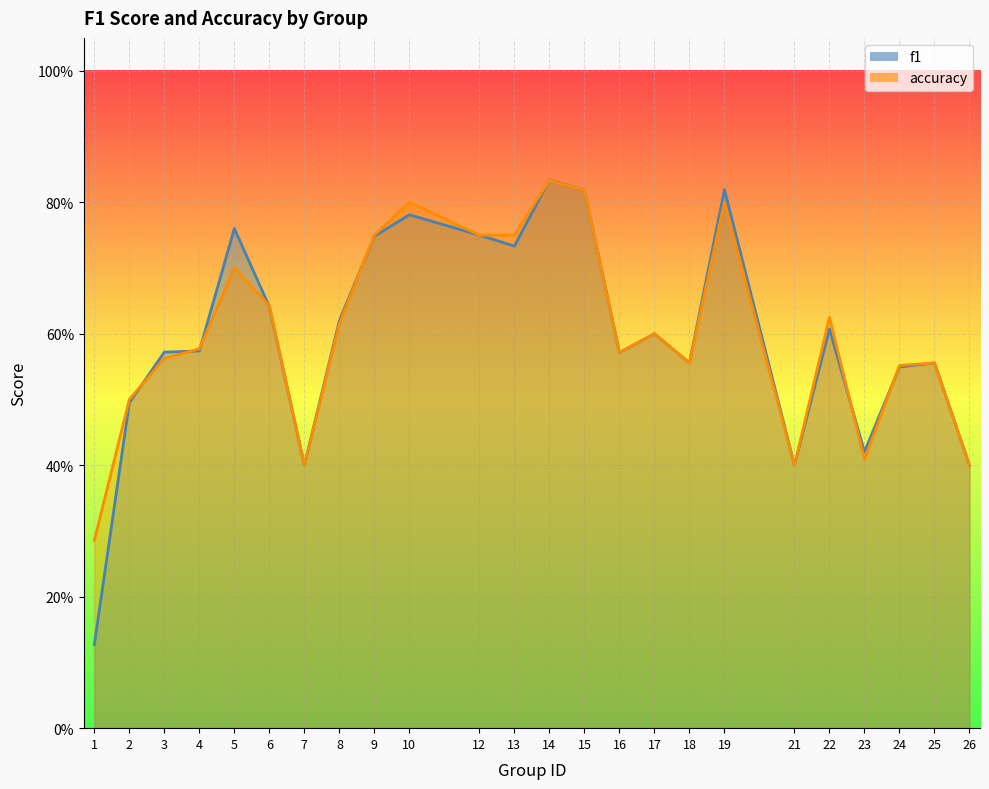

Which series changed the most between 18 and 21?

f1